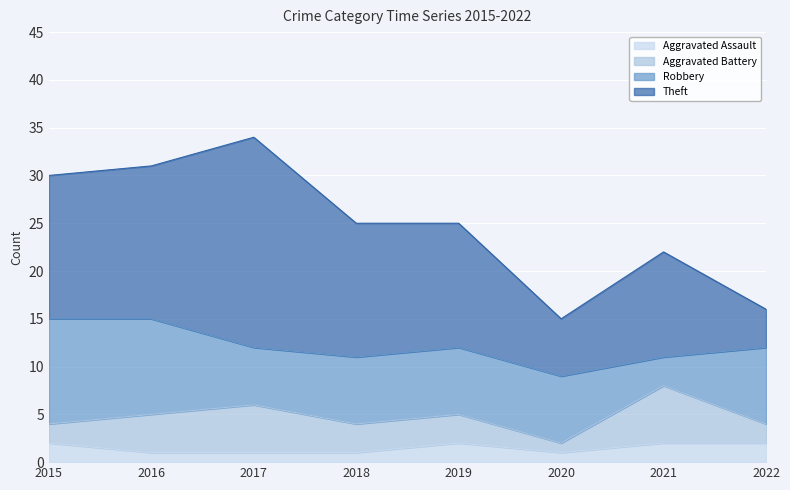

What is the value of the Robbery point at the 4th from the left?

7